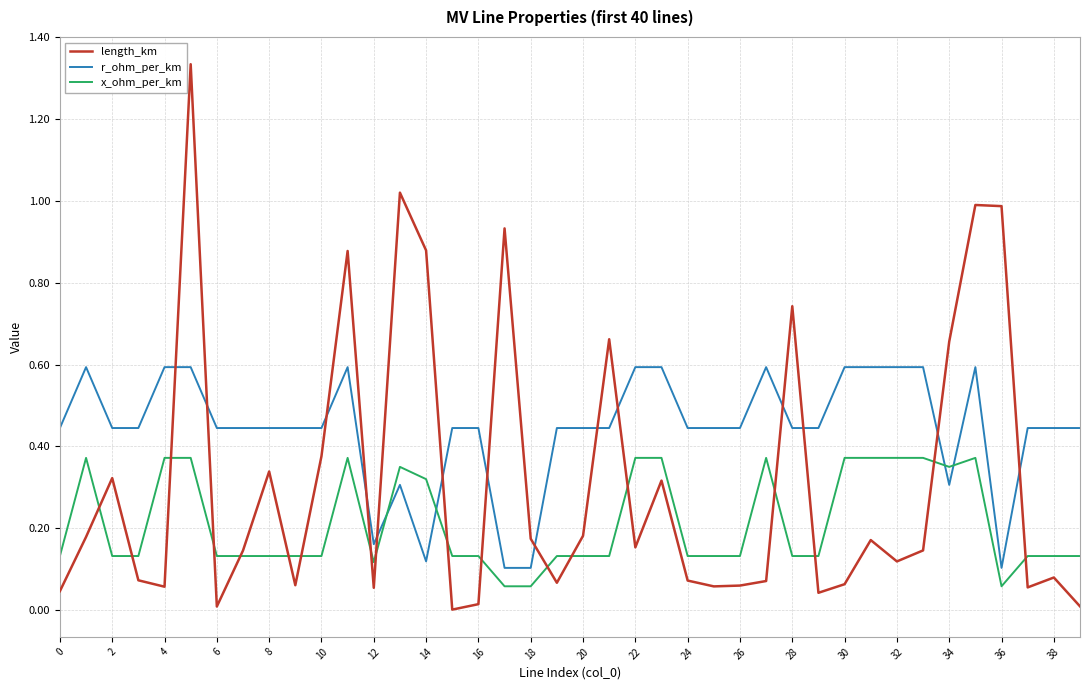

Rank the series by their maximum value, from highest to lowest.

length_km, r_ohm_per_km, x_ohm_per_km